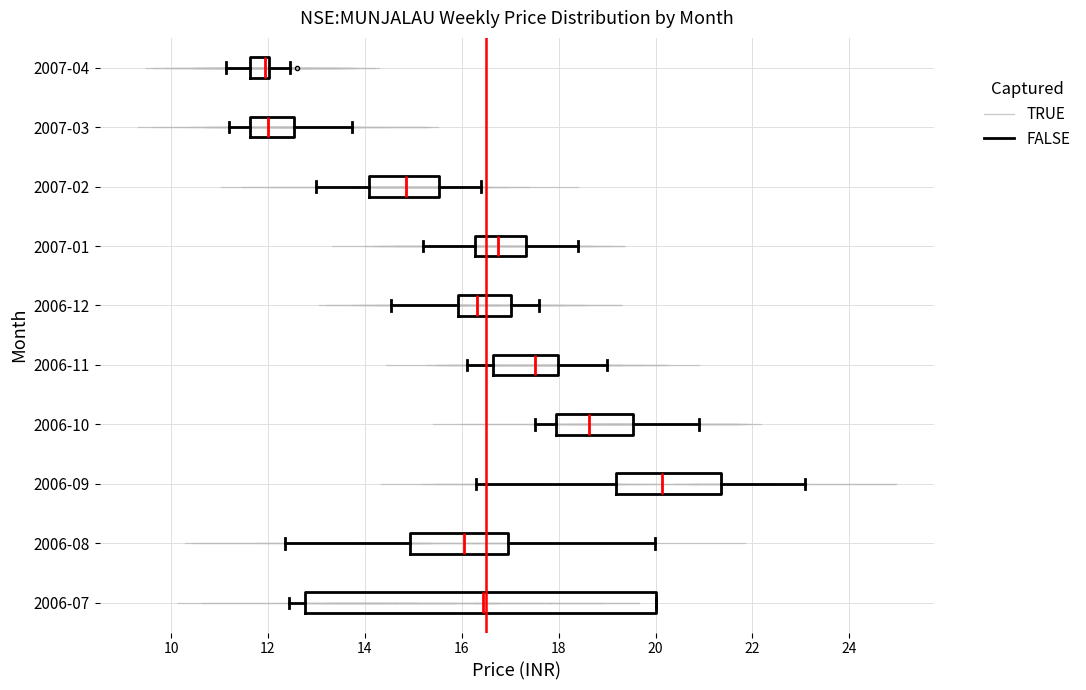

Which box is the widest, from its left edge to its right edge?

2006-07